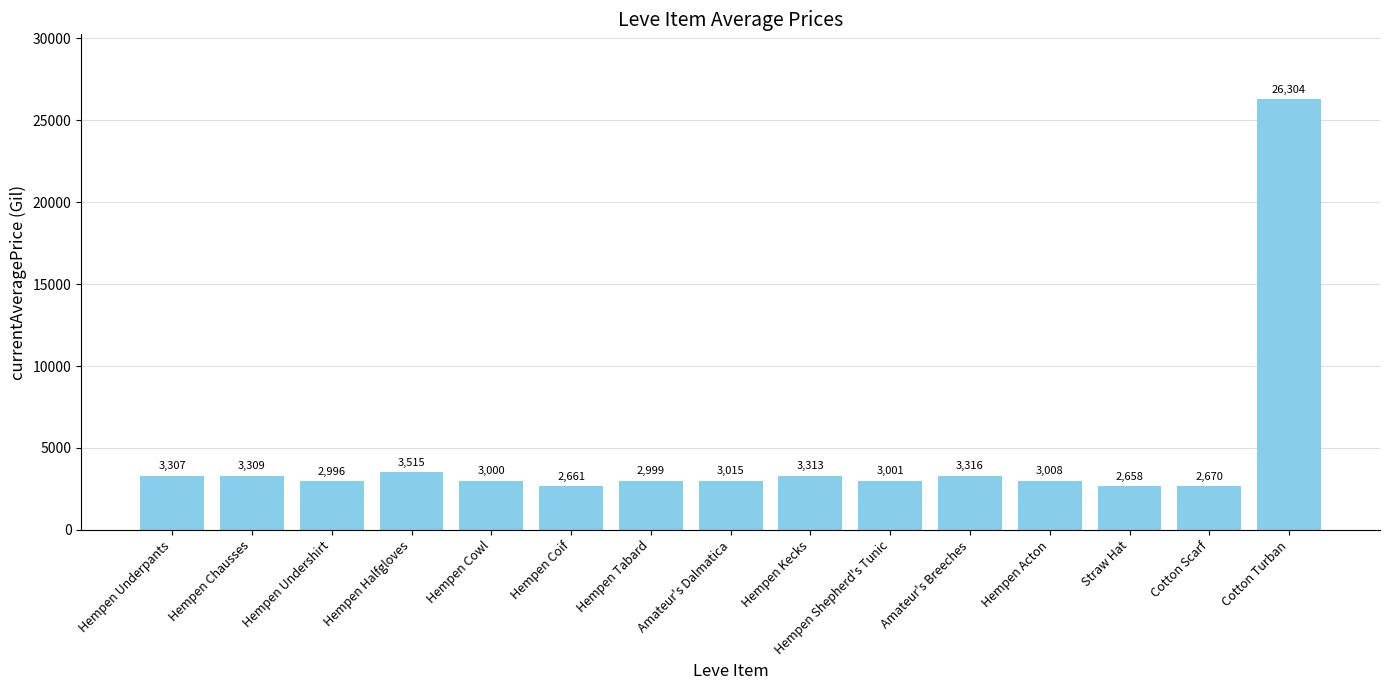

What is the value of the 6th bar from the left?

2661